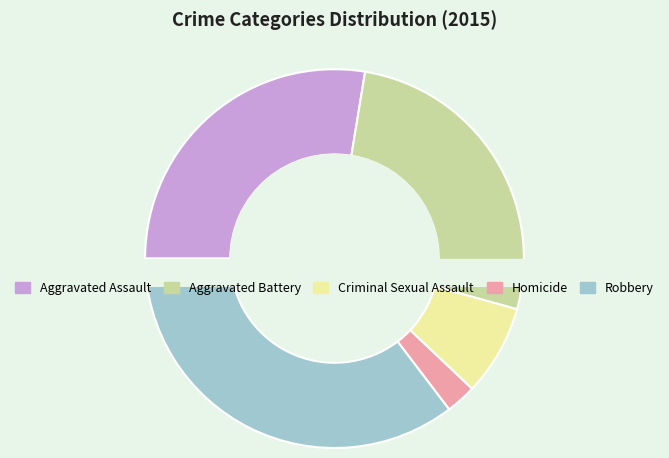

True or false: Aggravated Assault accounts for 15% of the total.

False